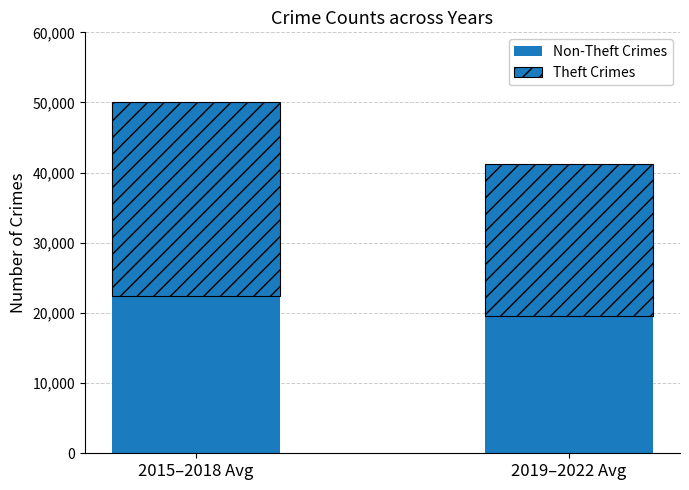

Count the number of data series in this chart.

2